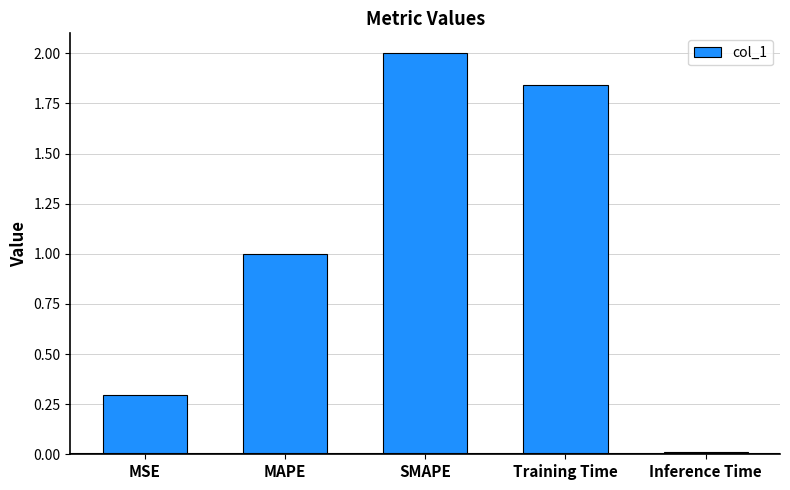

What is the sum of all values?

5.1